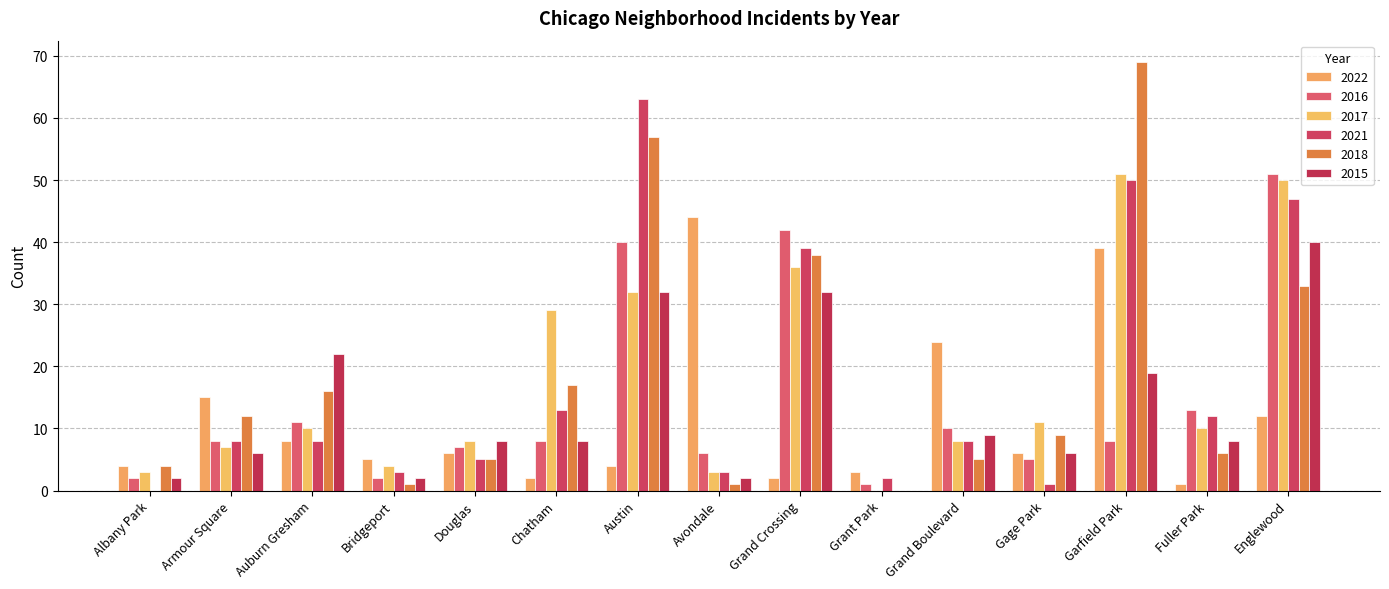

Does the chart contain stacked bars?

No